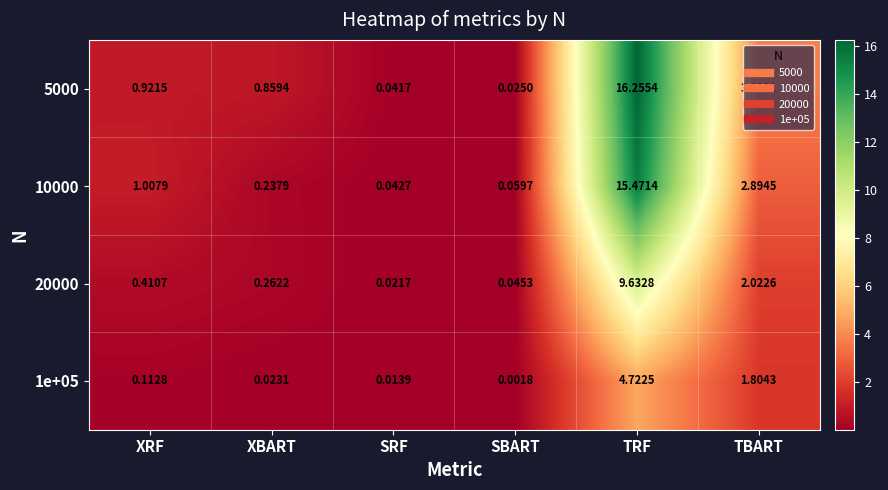

Which series changed the most between SRF and TRF?

5000